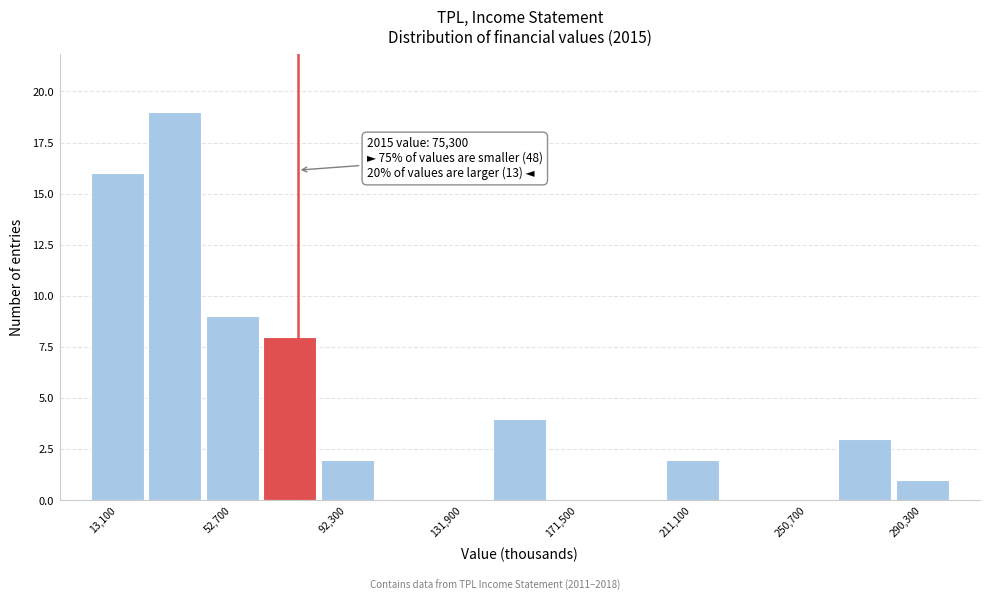

Around what value on the x-axis is the tallest bar? Give the approximate position of its centre, as read against the axis.

35000